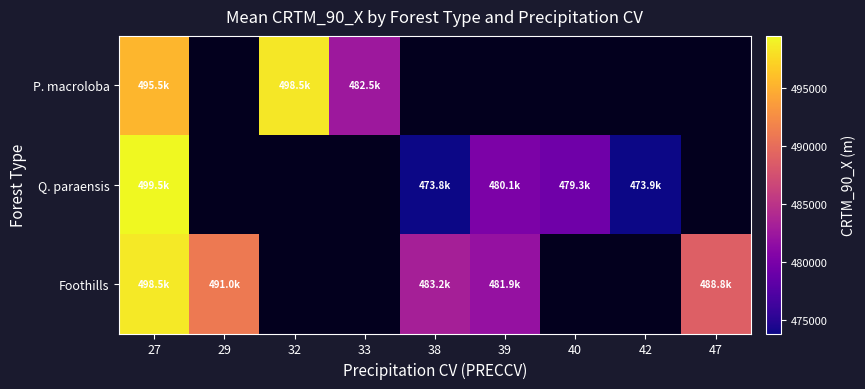

Which category has the highest value in the Foothills series?

27